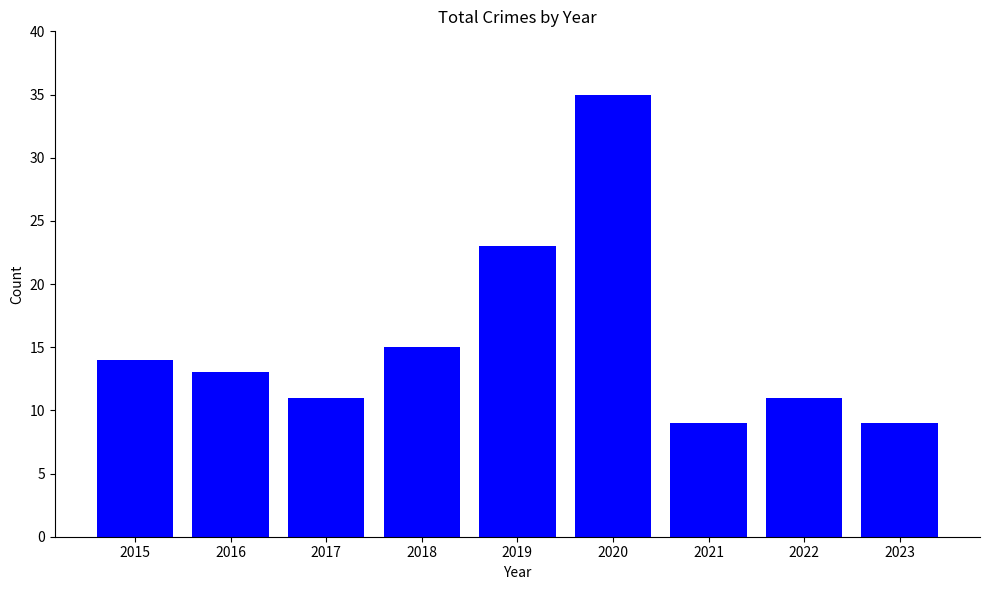

Reading left to right, list all the values displayed in this chart.

14	13	11	15	23	35	9	11	9